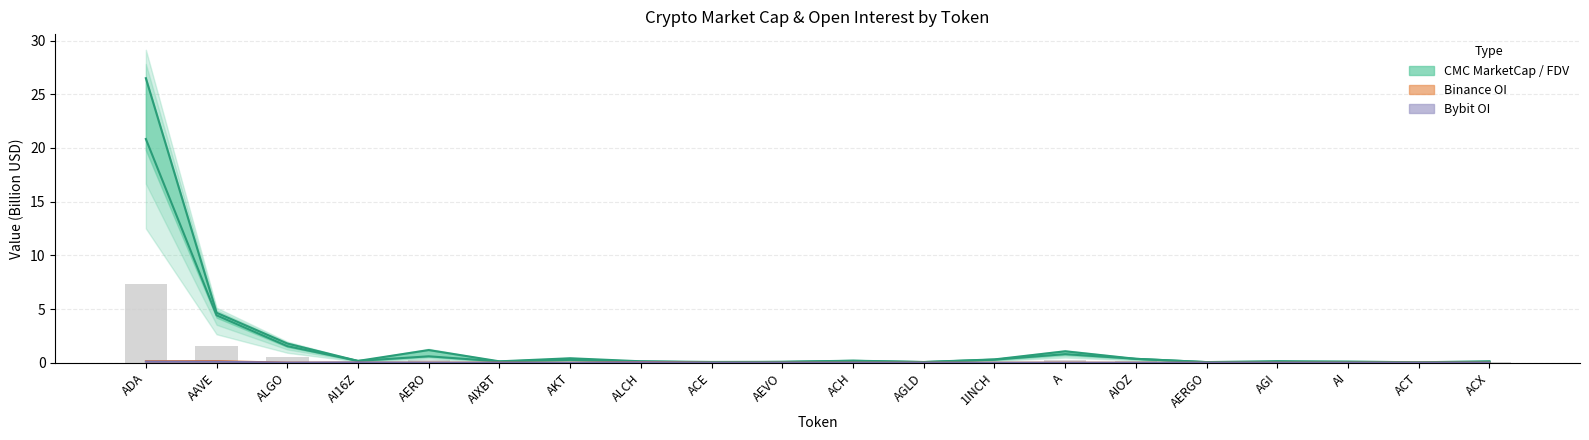

At how many categories does at least one series exceed 19?

1